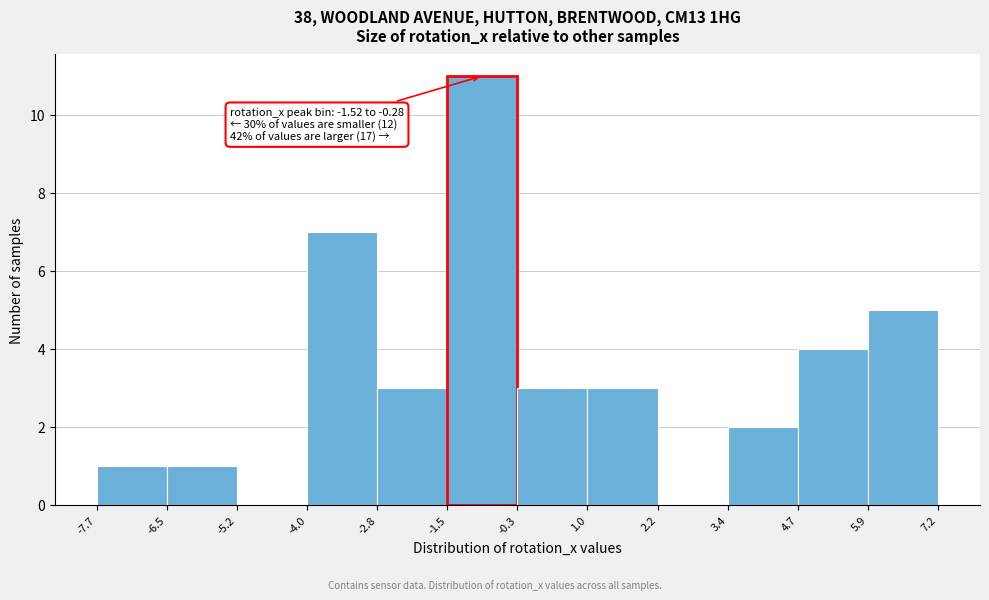

Which range on the x-axis has the tallest bar?

-1.5 to -0.3